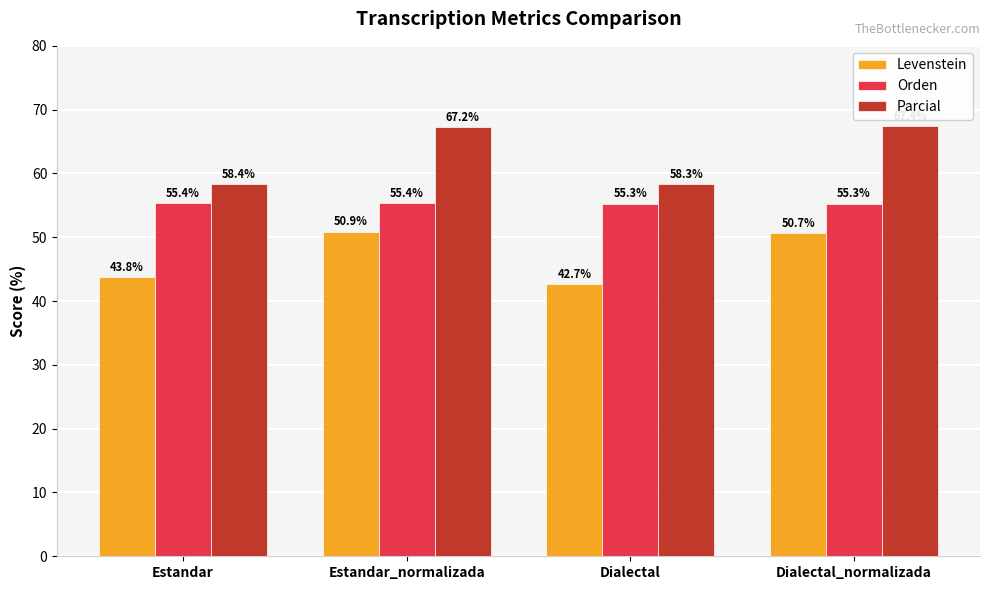

What is the label of the 4th bar from the right?

Estandar